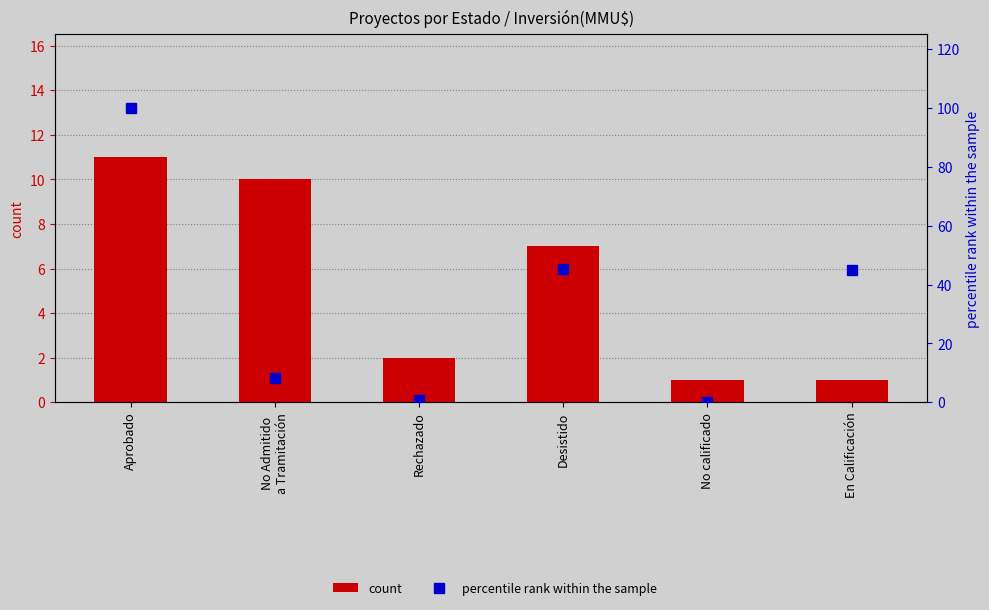

True or false: percentile rank within the sample has a value of 51.9 at Aprobado.

False